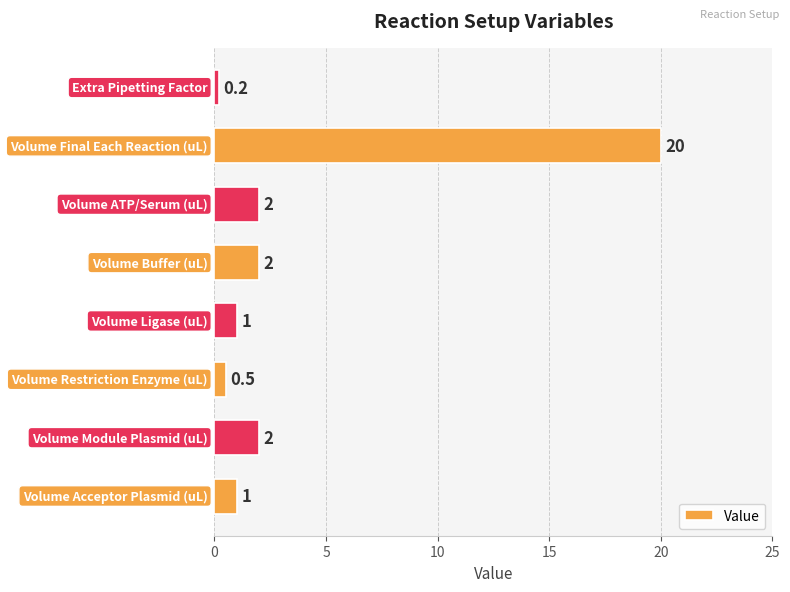

What is the sum of all values?

28.7